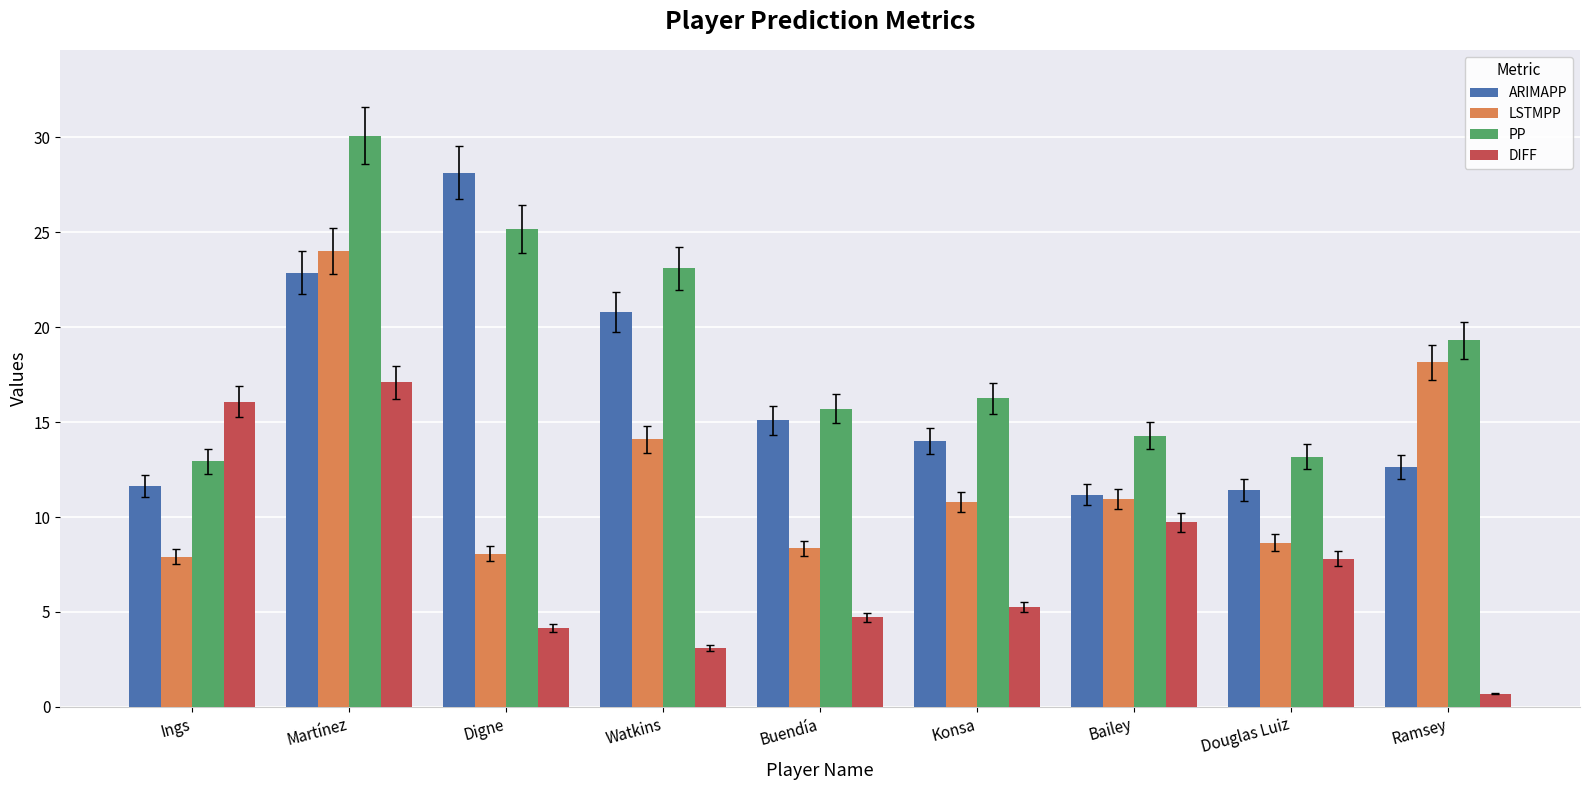

Reading left to right, transcribe all the data shown in this chart.

ARIMAPP: 11.6	22.9	28.1	20.8	15.1	14.0	11.2	11.4	12.6
LSTMPP: 7.9	24.0	8.1	14.1	8.3	10.8	11.0	8.7	18.1
PP: 12.9	30.1	25.2	23.1	15.7	16.3	14.3	13.2	19.3
DIFF: 16.1	17.1	4.2	3.1	4.7	5.3	9.7	7.8	0.7